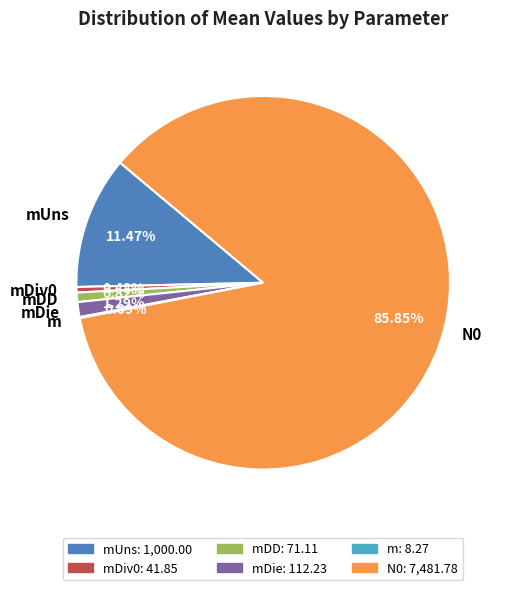

How many segments does this pie chart have?

6